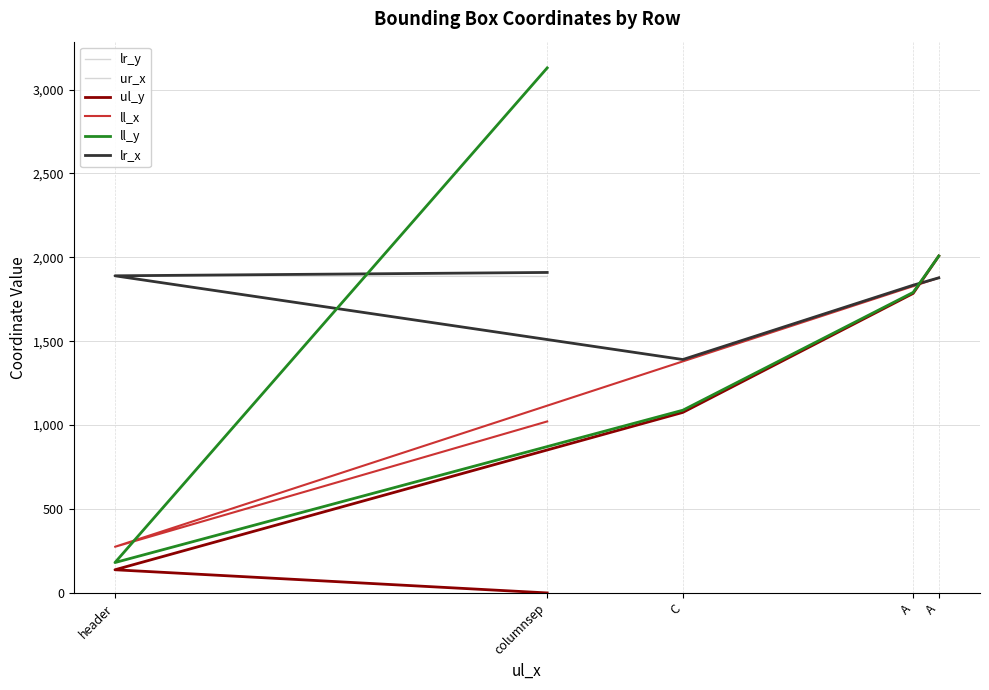

What is the spread (max minus min) of values at A?

49